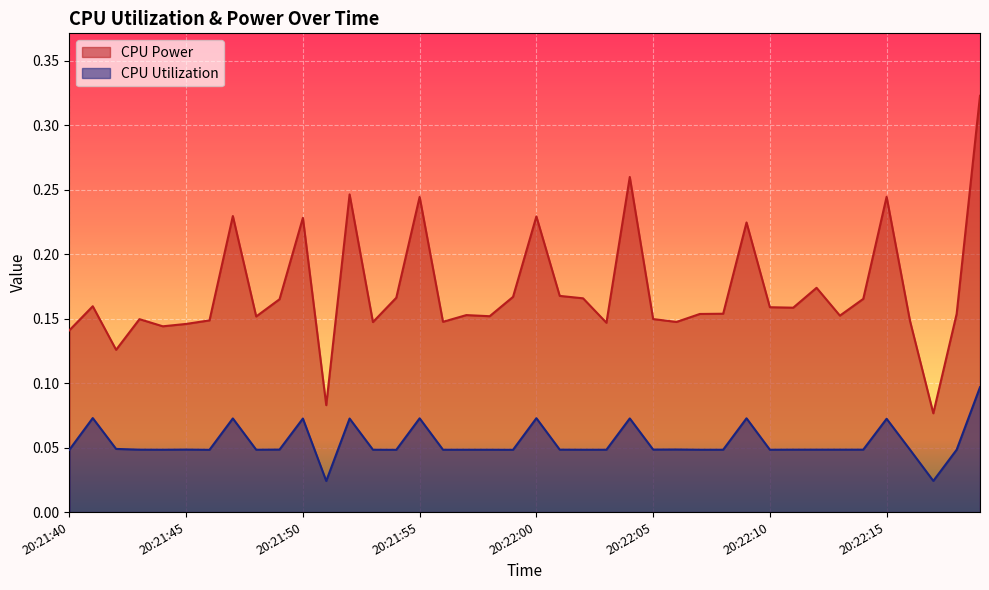

How many lines are shown in the chart?

2